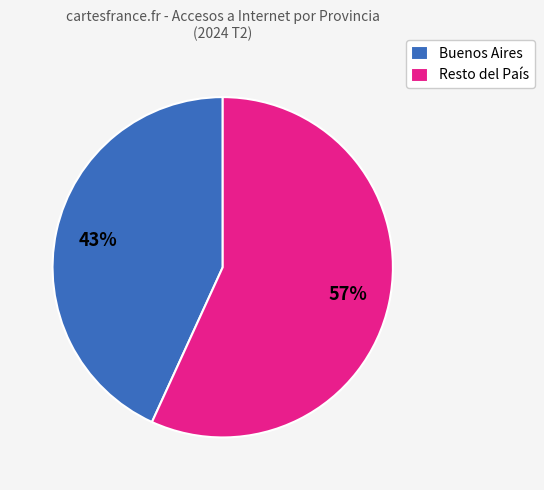

The Buenos Aires slice represents 52% of the pie. True or false?

False